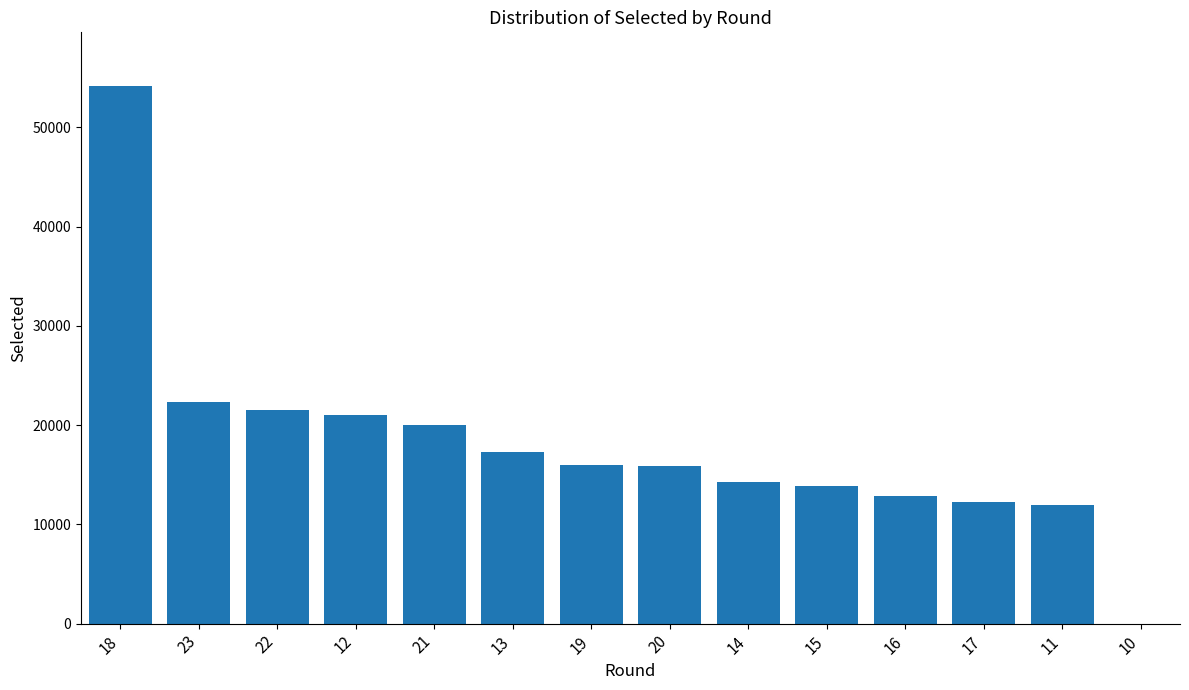

What is the approximate value at 21, to the nearest 10?

20060